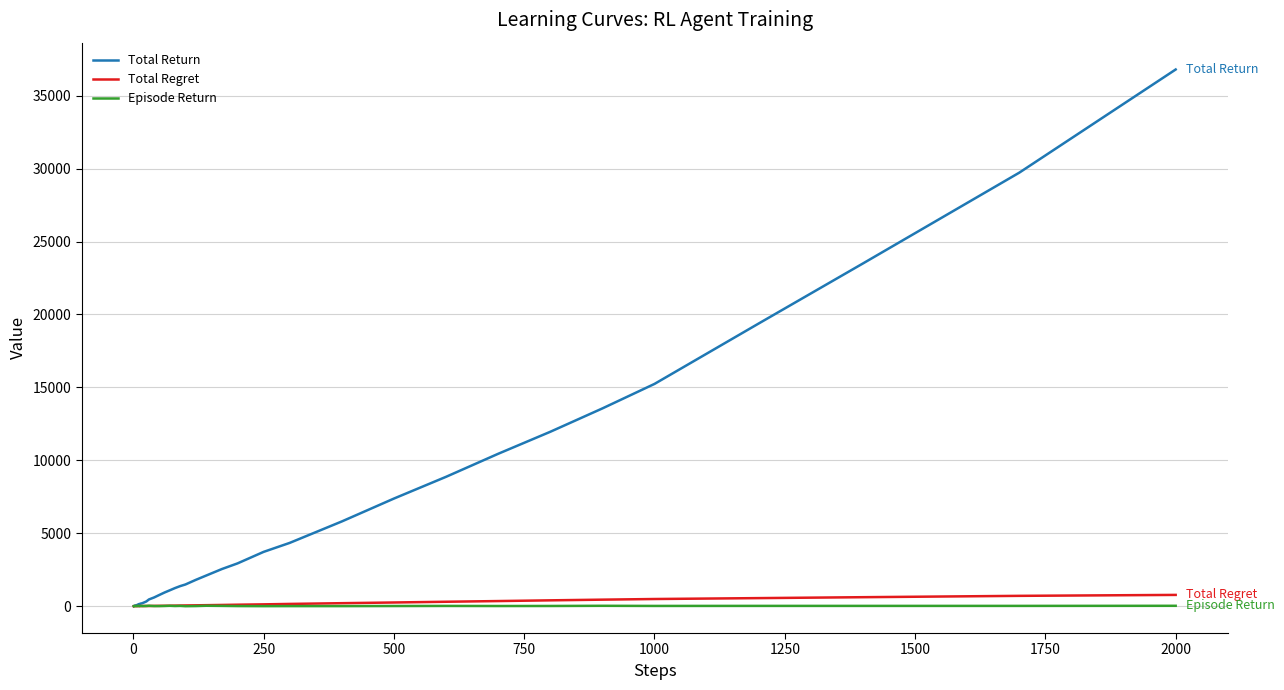

Which series has the largest range (max minus min)?

Total Return